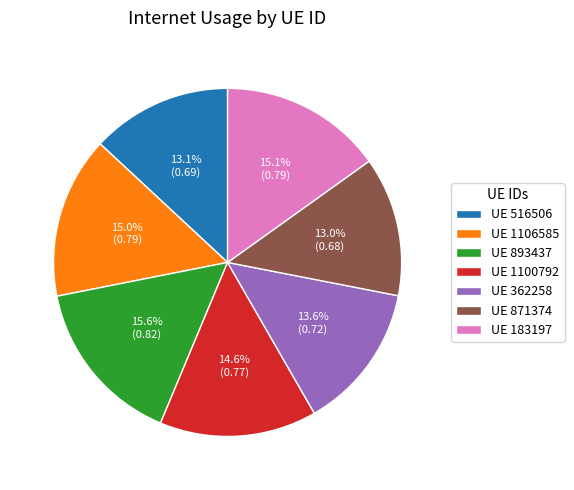

How many segments does this pie chart have?

7